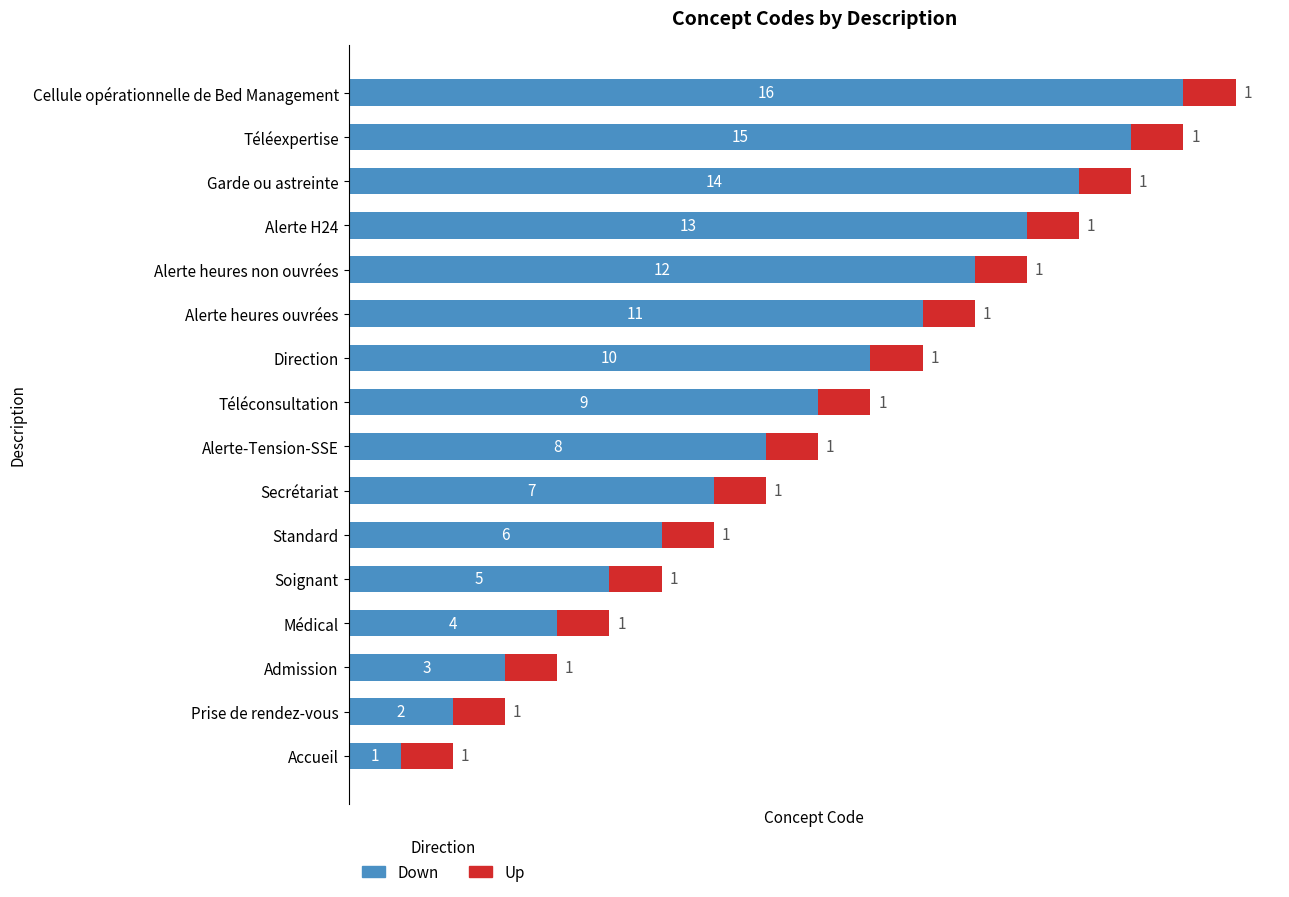

At which category is the sum across all series the highest?

Cellule opérationnelle de Bed Management